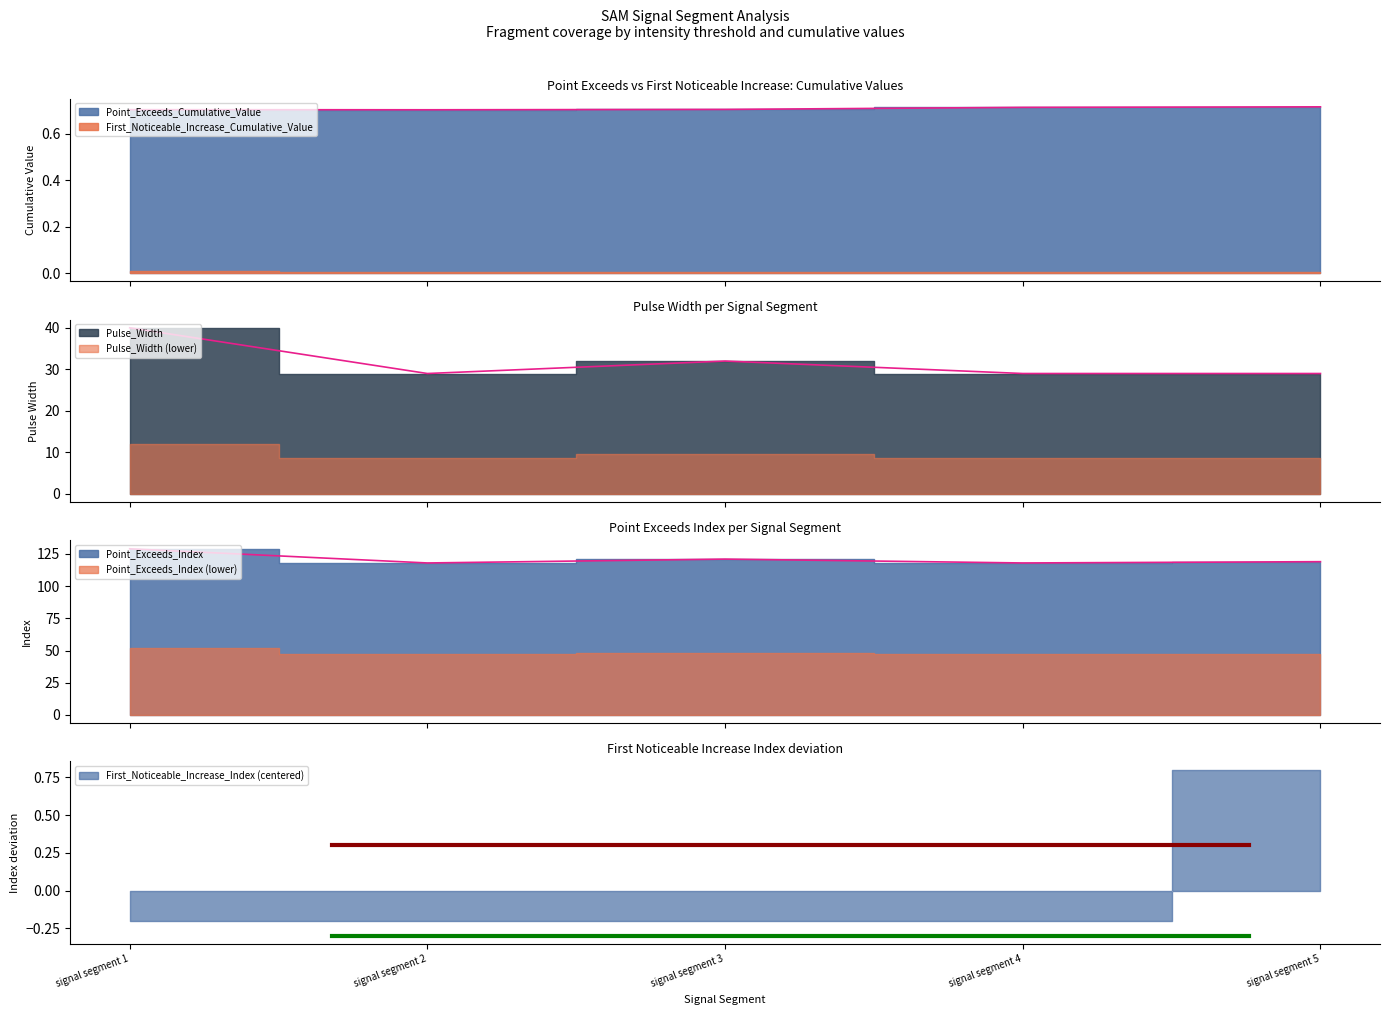

At which category is the sum across all series the highest?

signal segment 1